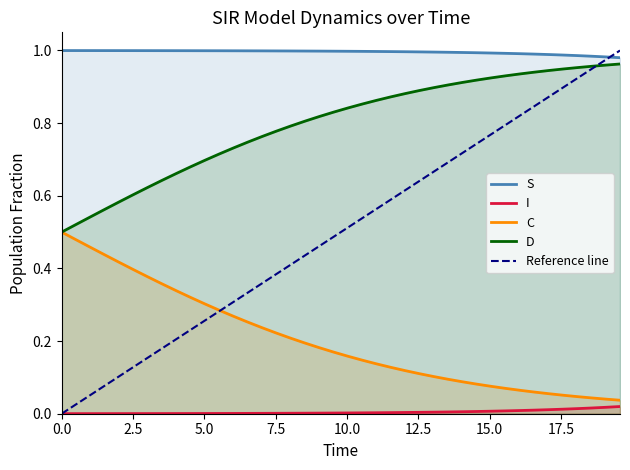

What is the maximum value for D?

1.0